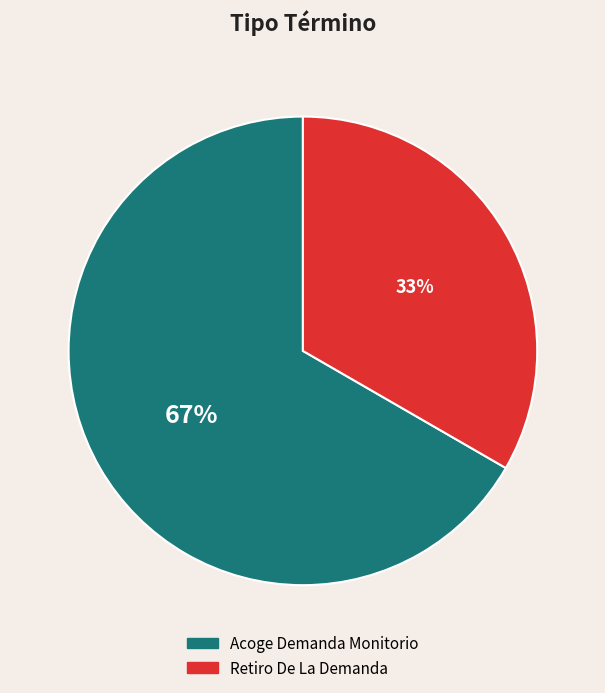

True or false: Acoge Demanda Monitorio accounts for 80% of the total.

False